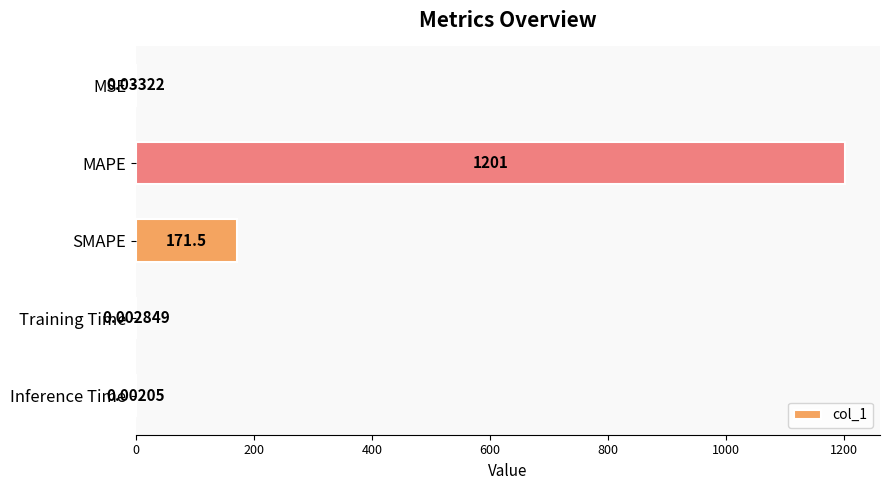

What is the sum of all values?

1372.7